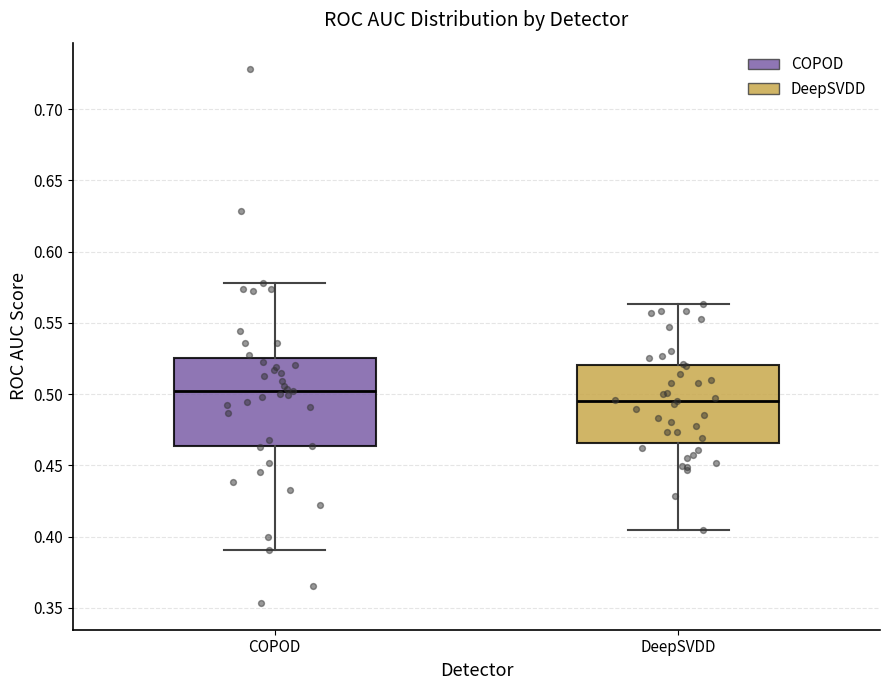

Reading left to right, transcribe this box plot: for each box, give where its median line is, the range the box spans, and where its two whiskers end, as read against the y-axis. The values are not printed on the chart, so give them approximately, as read against the axis.

COPOD: median 0.500, box 0.465 to 0.525, whiskers 0.390 to 0.580
DeepSVDD: median 0.495, box 0.465 to 0.520, whiskers 0.405 to 0.565